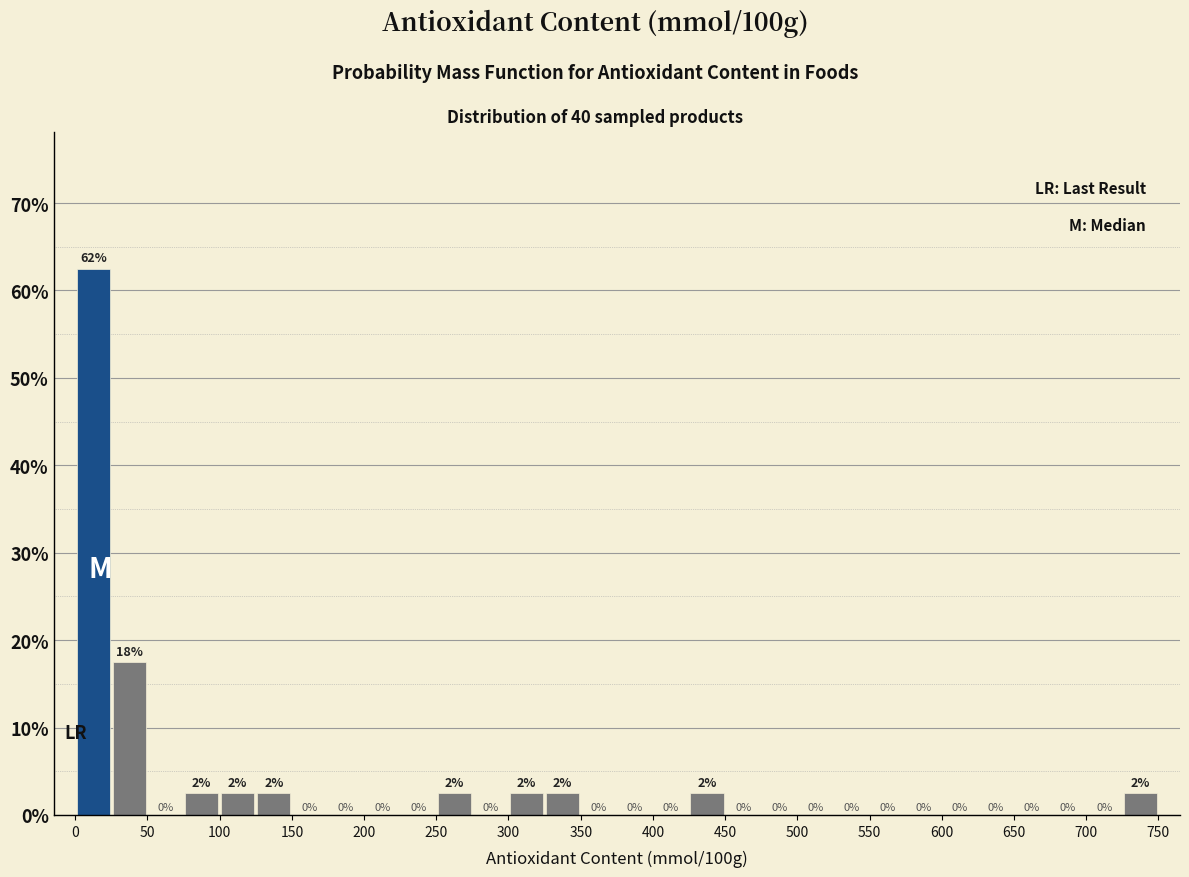

Over which range of the x-axis is the bar tallest?

0 to 25